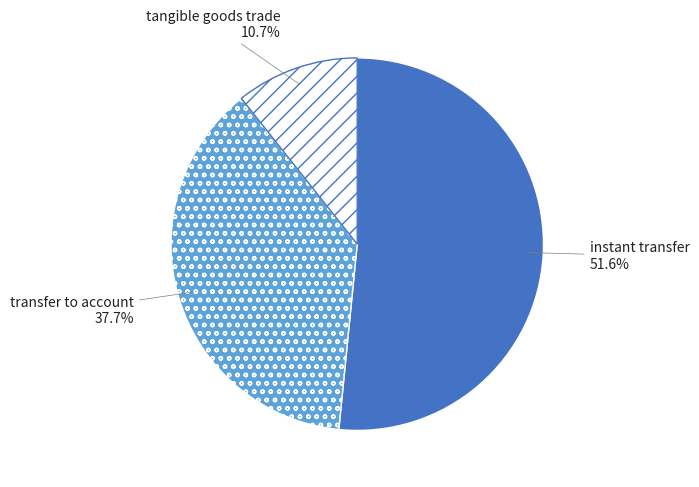

Count the number of slices in the pie.

3